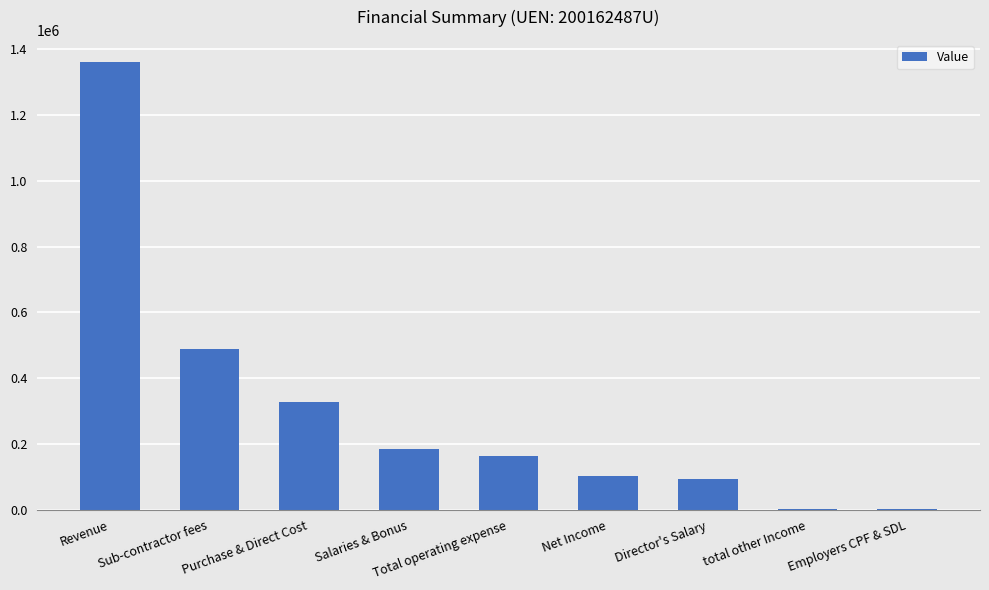

Approximately how many times larger is the value at Salaries & Bonus compared to Purchase & Direct Cost?

0.6